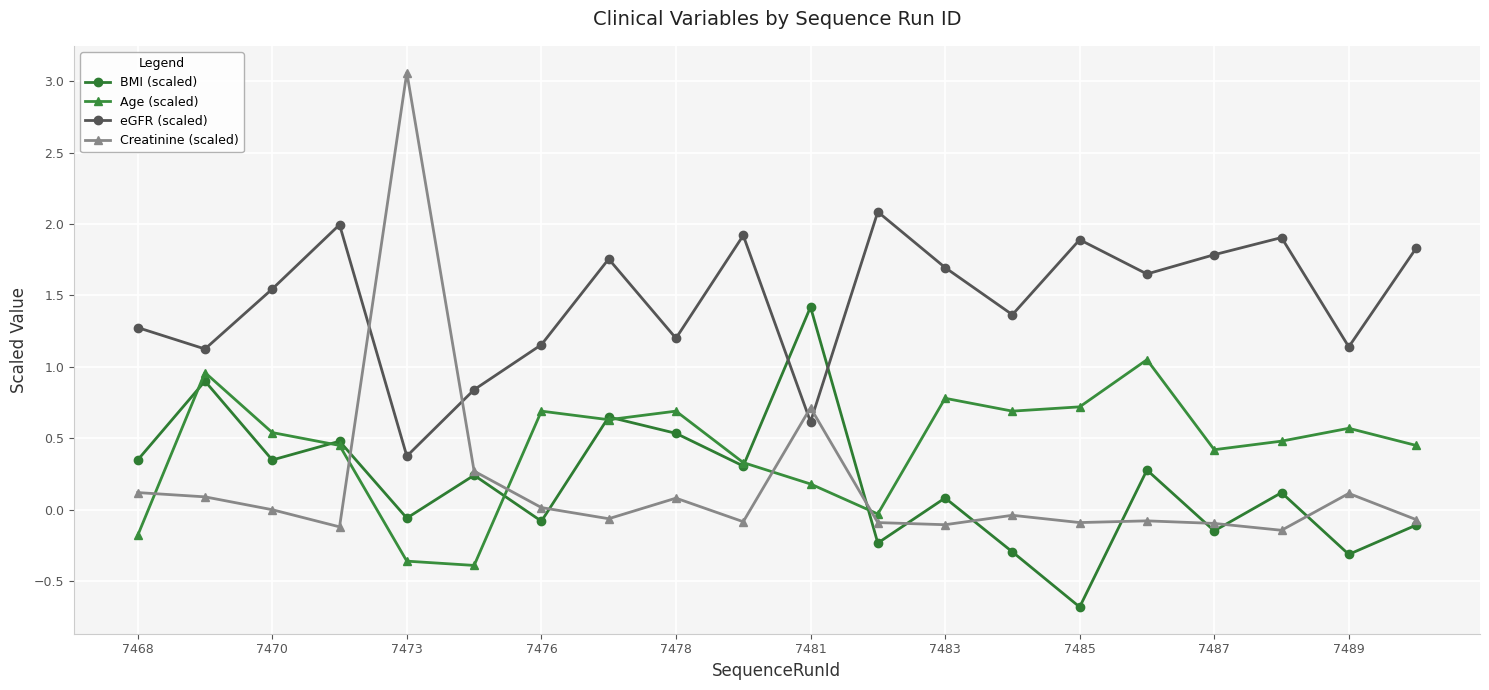

Does the chart have visible grid lines?

Yes